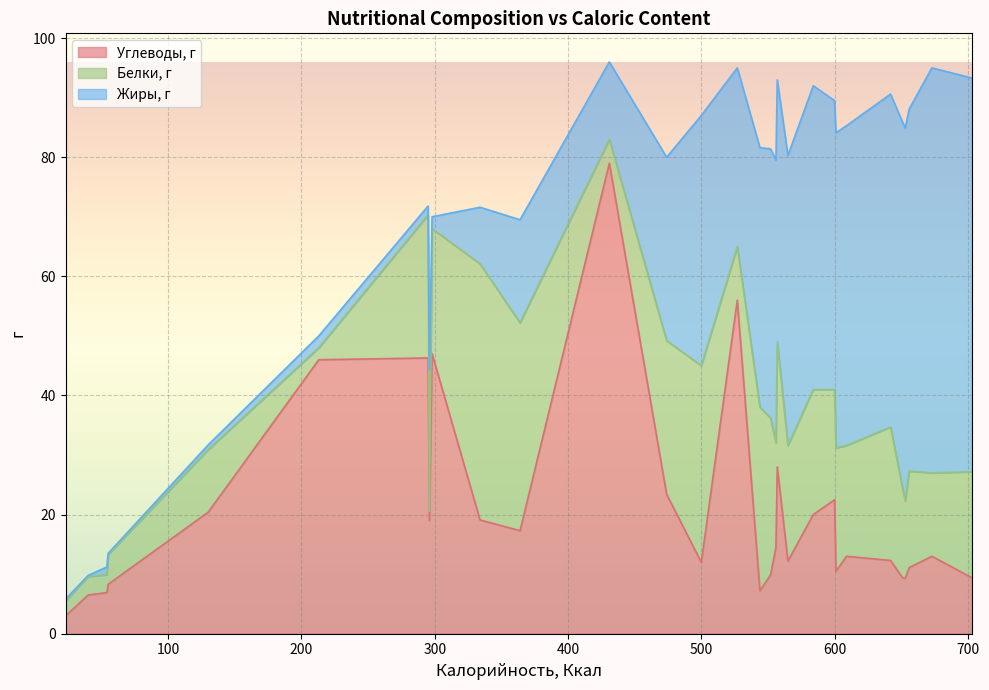

What is the average value of the Углеводы, г series?

20.4